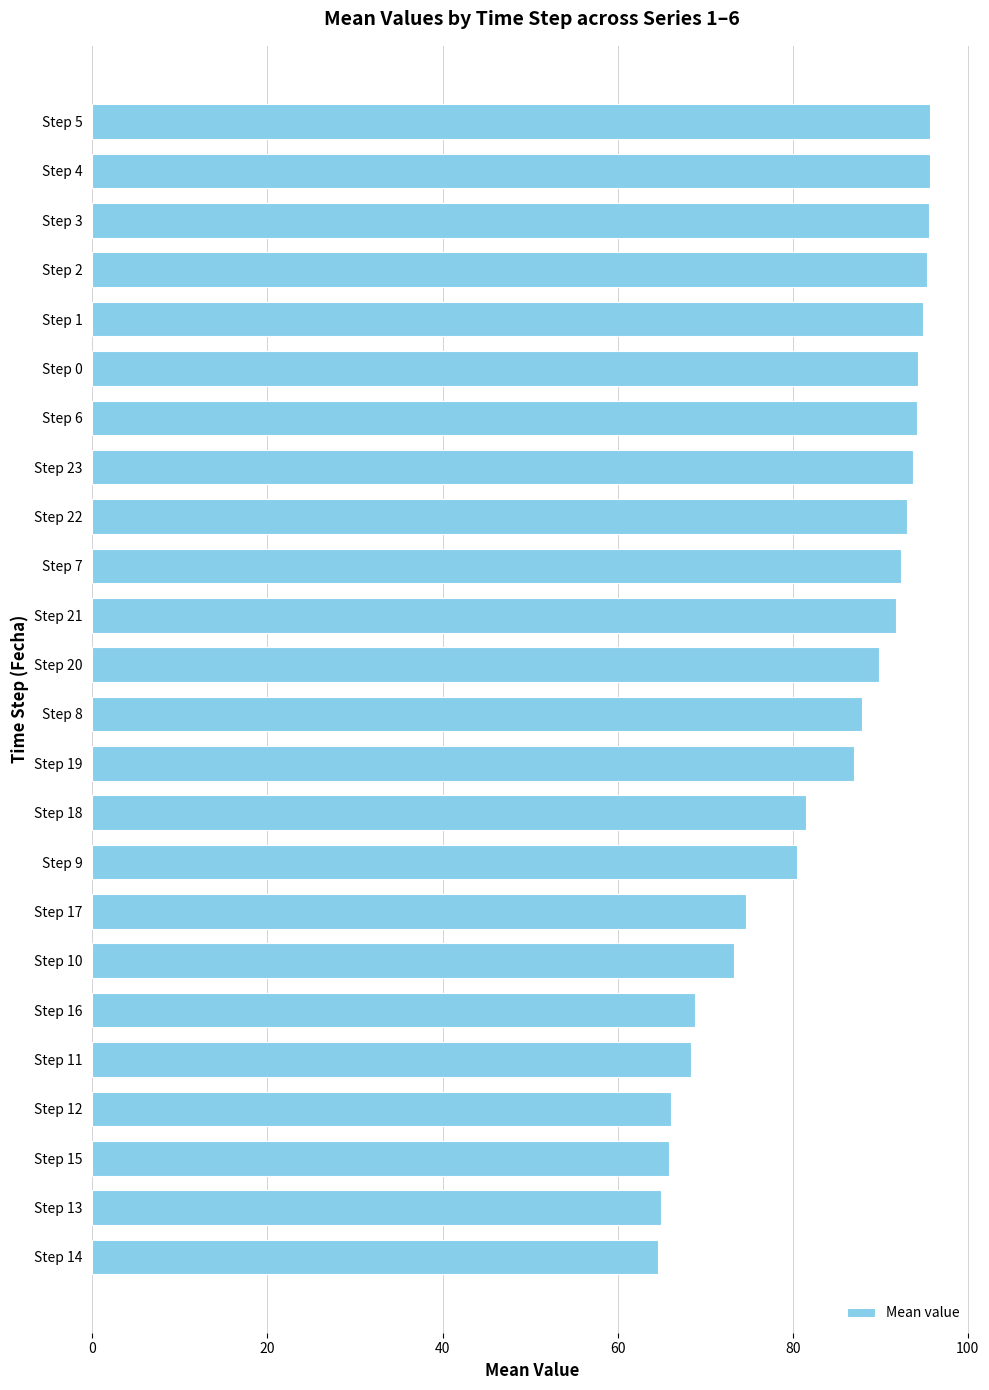

What is the difference between the maximum and minimum values?

31.0